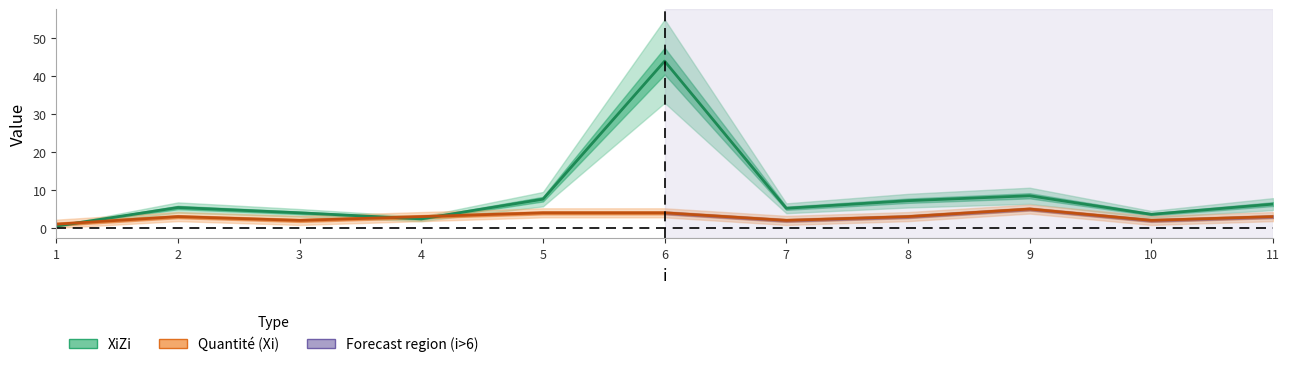

True or false: XiZi and Quantité (Xi) intersect in this chart.

True